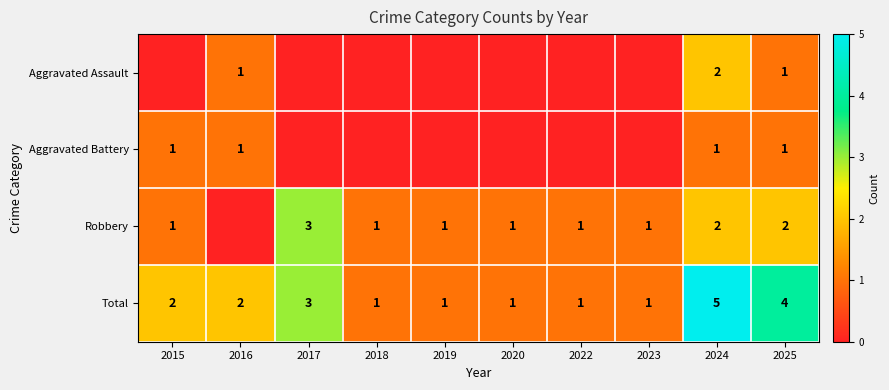

What is the sum of all Total values?

21